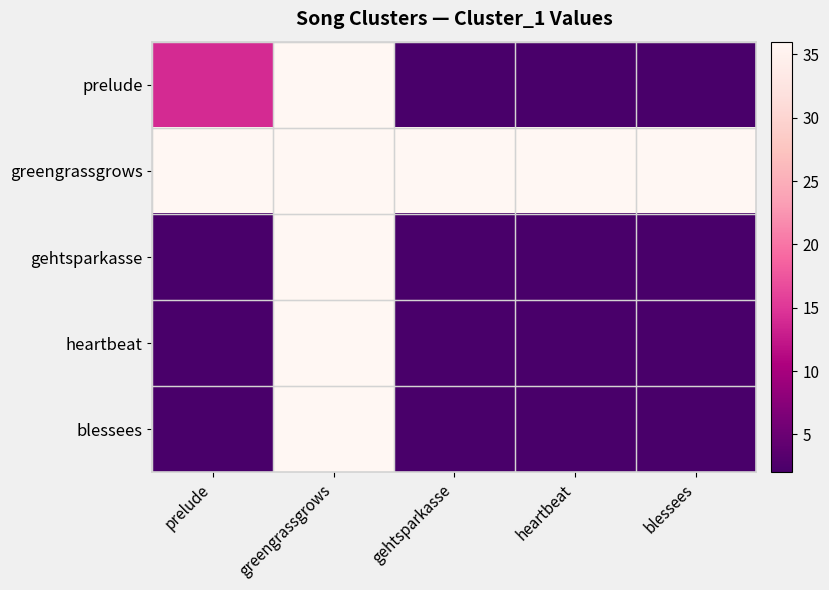

At which label does prelude reach its minimum?

gehtsparkasse